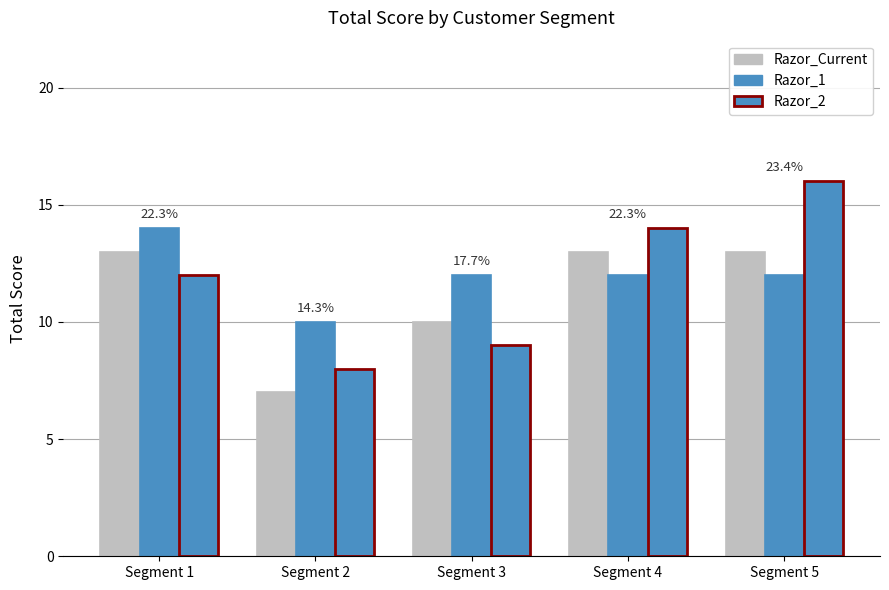

What is the difference between the highest and lowest values at Segment 3?

3